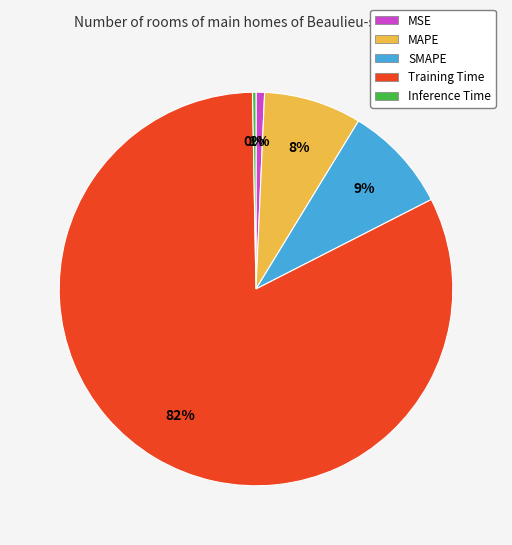

The SMAPE slice represents 1% of the pie. True or false?

False